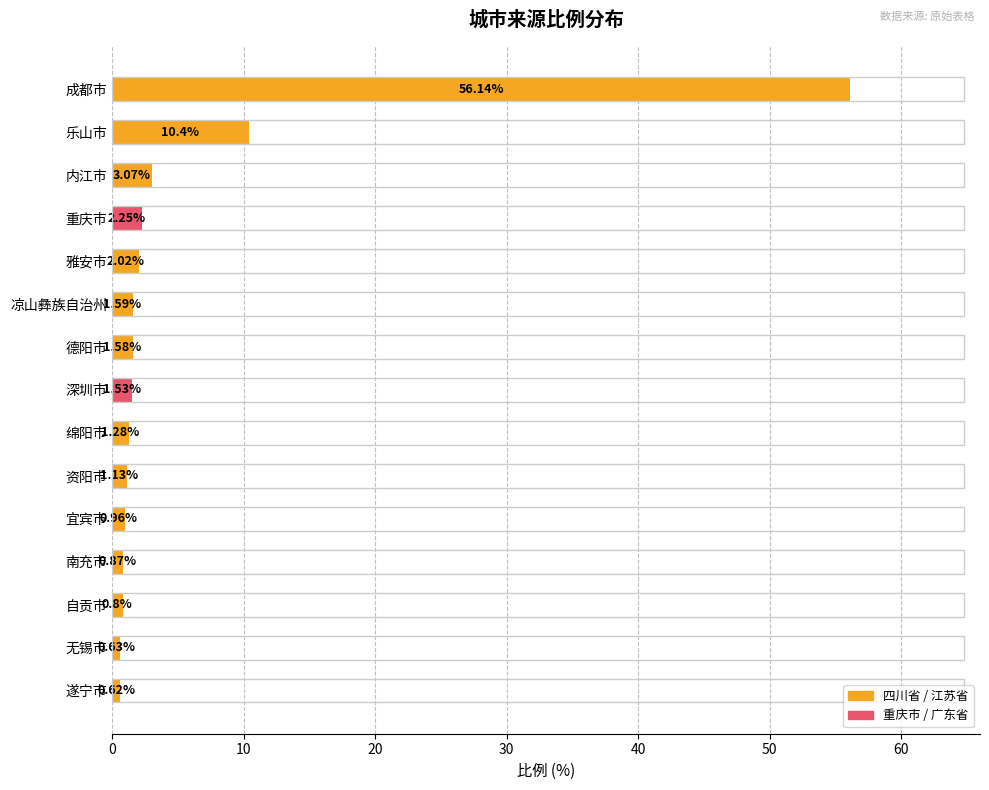

How many series are shown in this chart?

1